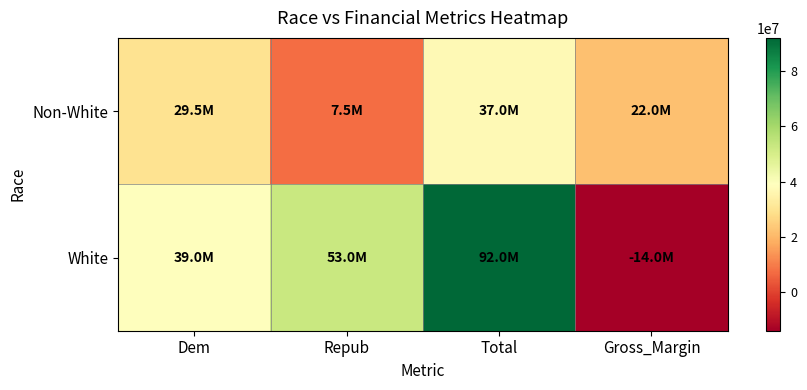

Reading right to left, list all the values displayed in this chart.

Non-White: Gross_Margin=22000000	Total=37000000	Repub=7500000	Dem=29500000
White: Gross_Margin=-14000000	Total=92000000	Repub=53000000	Dem=39000000